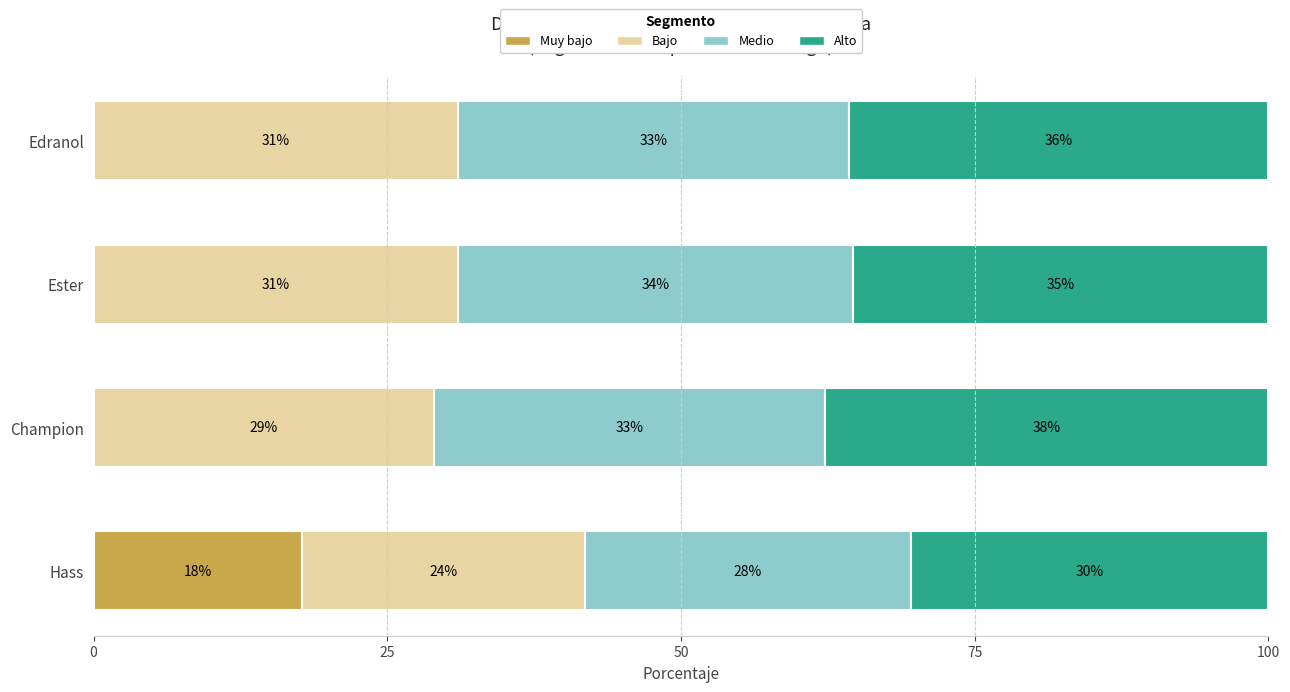

What are all the series names shown in the legend?

Muy bajo, Bajo, Medio, Alto